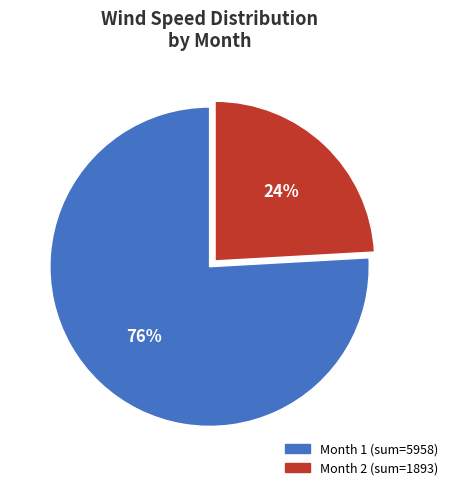

To the nearest percent, what is the difference between the largest and smallest slice percentages?

52%